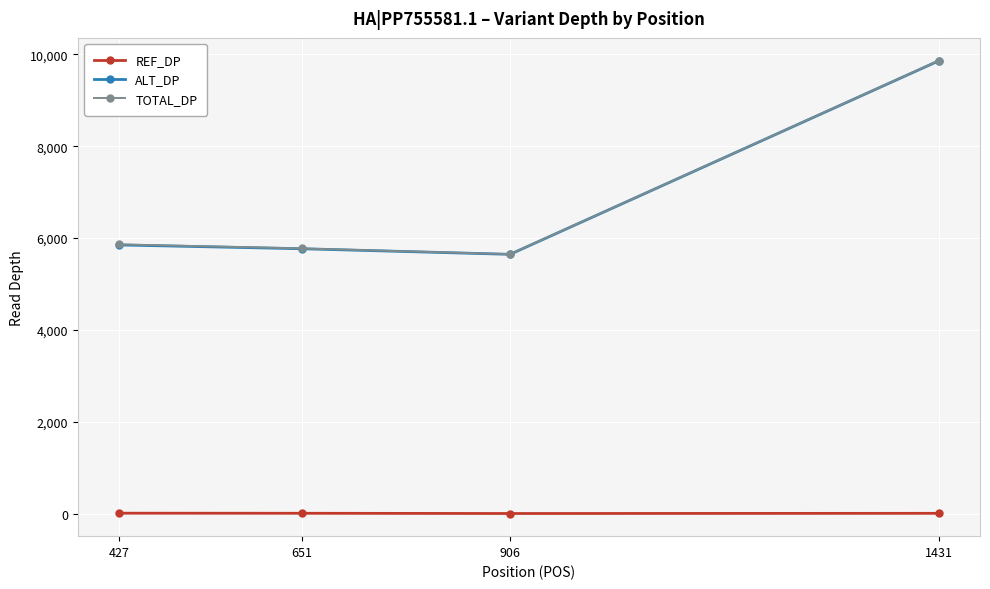

True or false: ALT_DP and TOTAL_DP intersect in this chart.

False